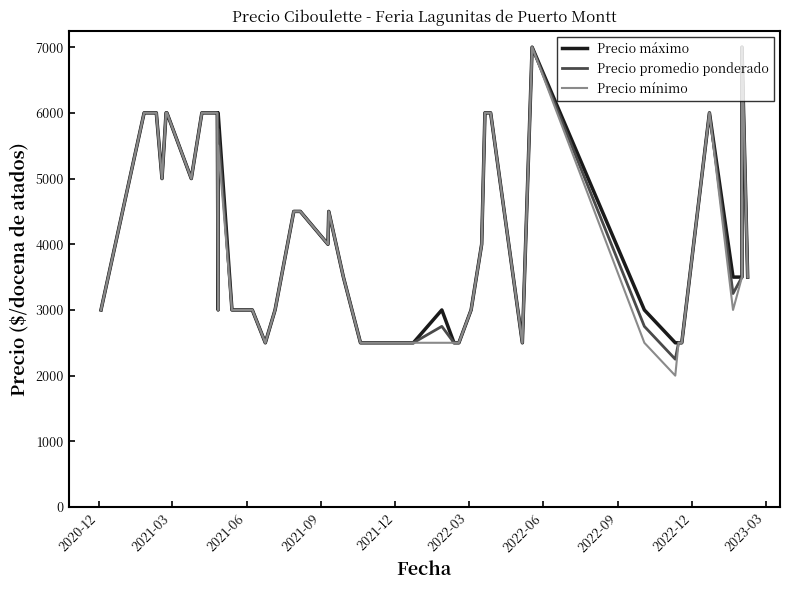

What is the value of the Precio máximo point at the 1st from the left?

3000